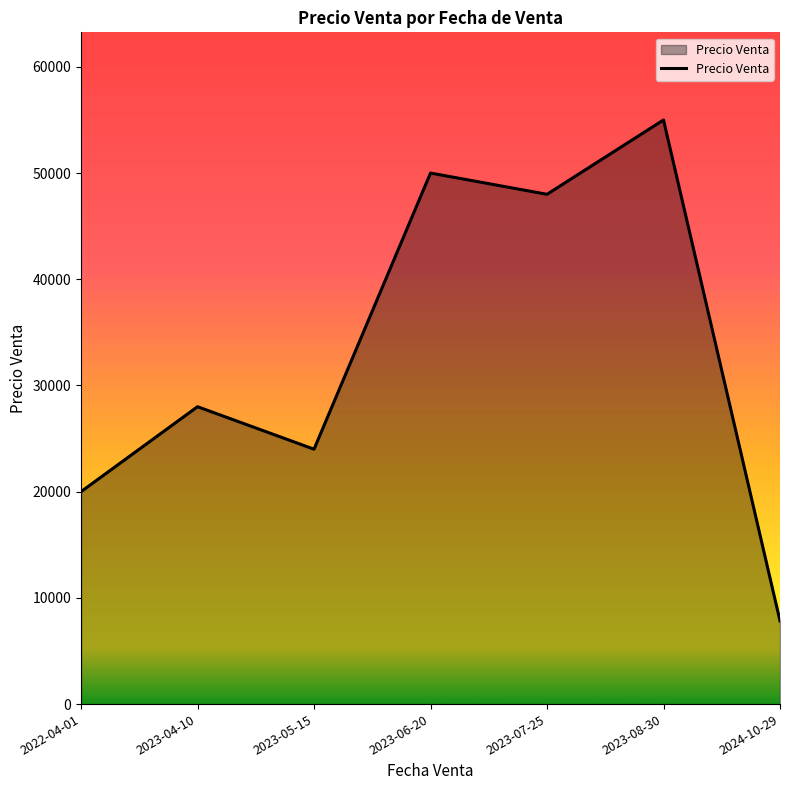

The chart shows a value of 33946.2 at 2022-04-01. True or false?

False